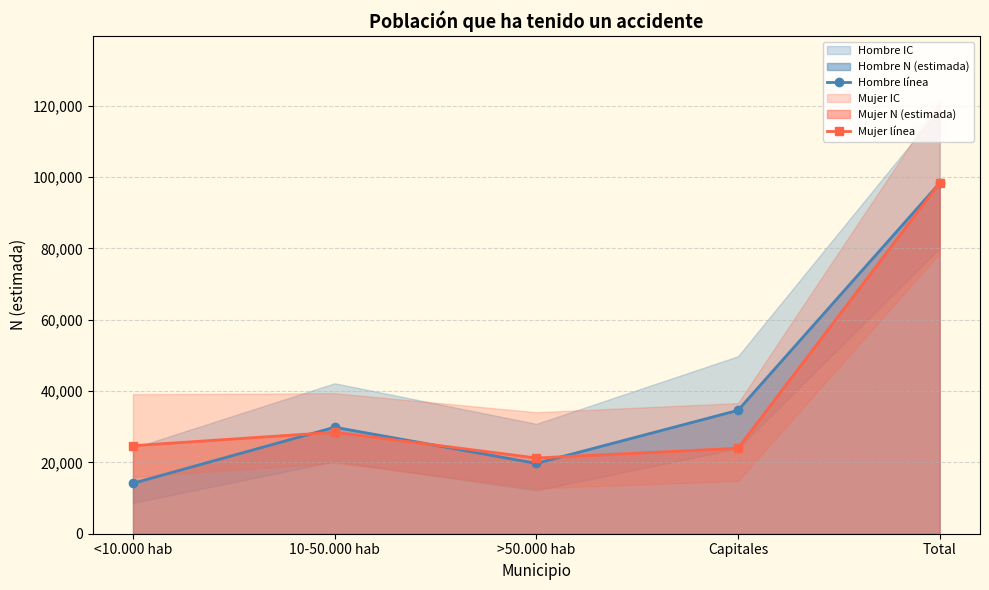

How many data points does each series have?

5